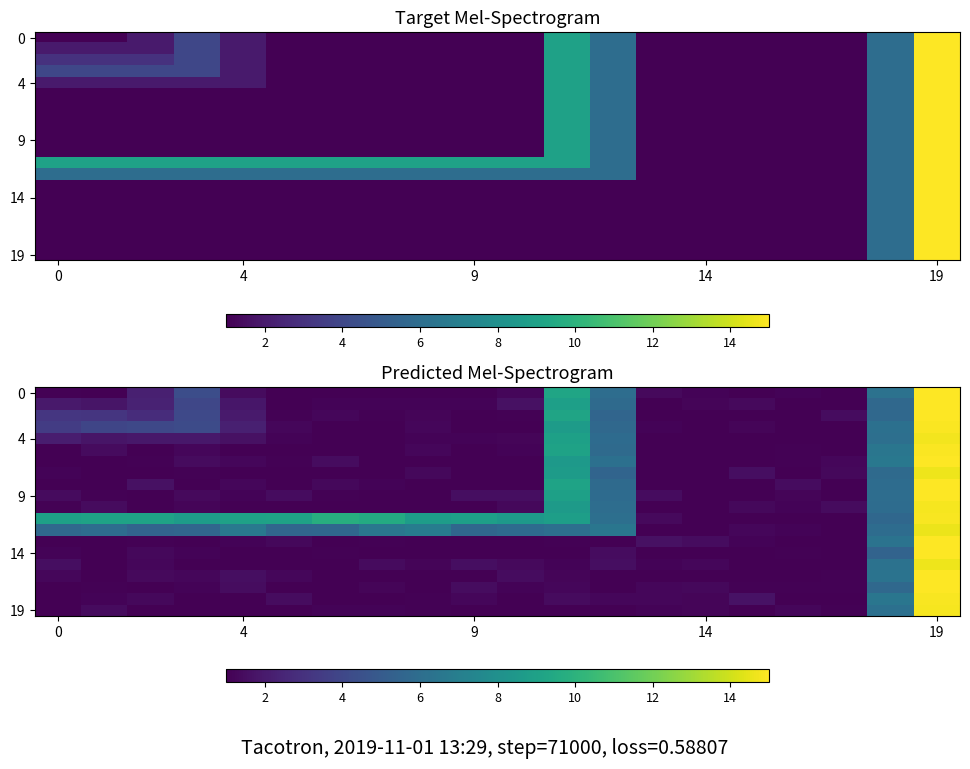

What is the difference between the highest and lowest values at 15?

0.7